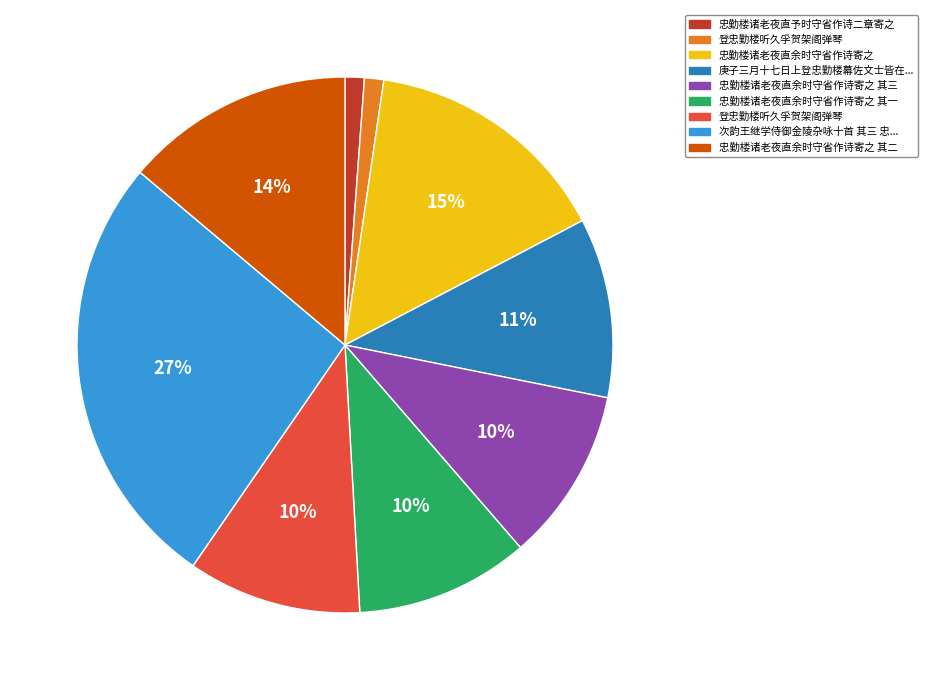

Is there a majority slice in this chart?

No